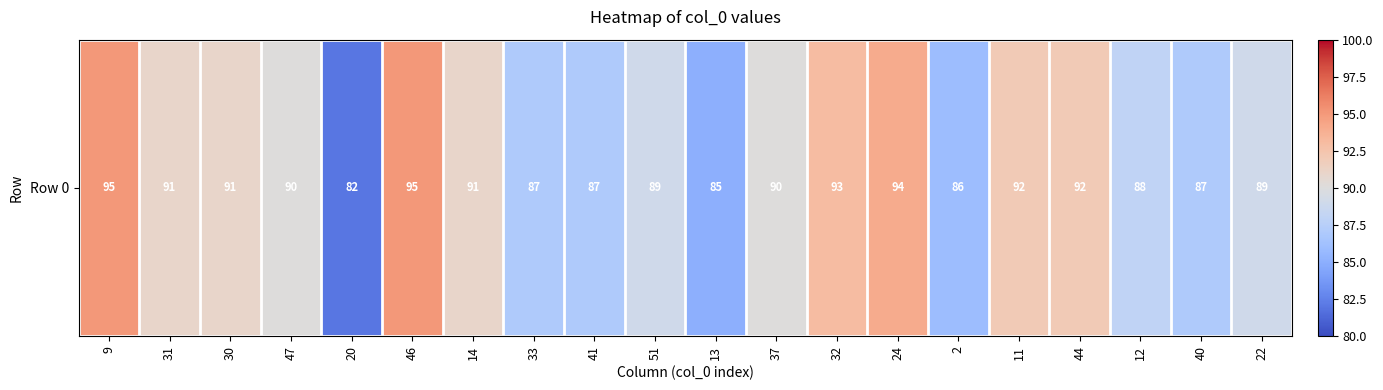

List the labels in order of value, smallest first.

20, 13, 2, 33, 41, 40, 12, 51, 22, 47, 37, 31, 30, 14, 11, 44, 32, 24, 9, 46